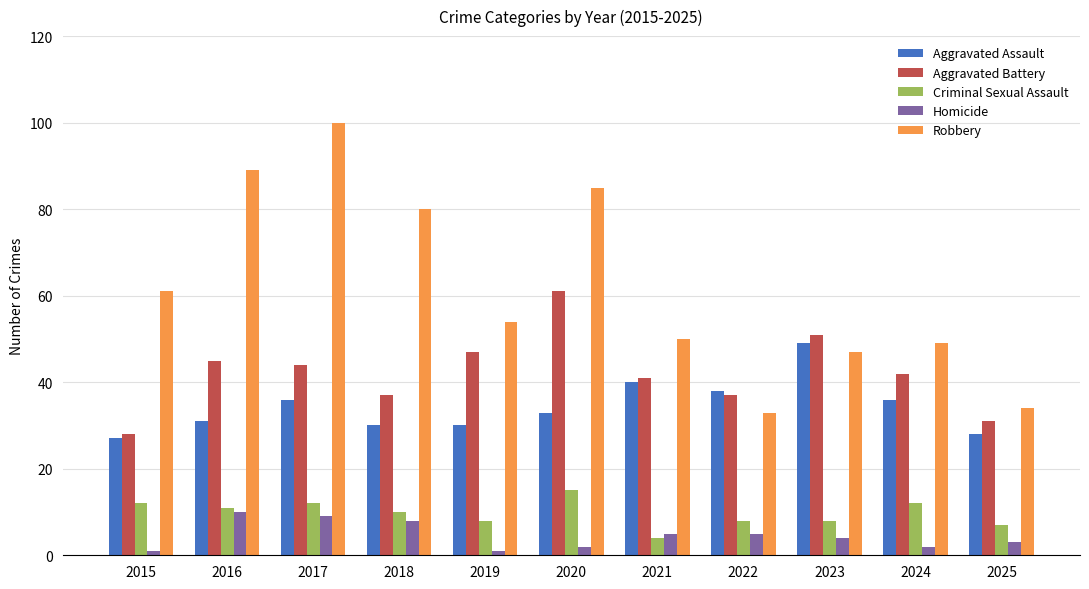

What is the average value of the Aggravated Assault series?

34